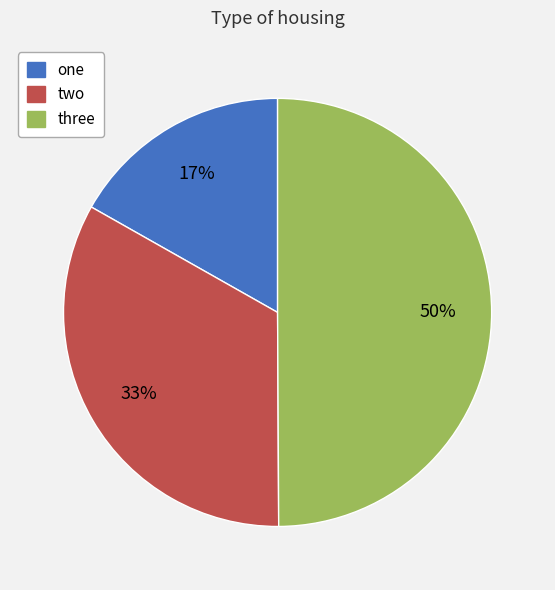

Which slice is the smallest?

one